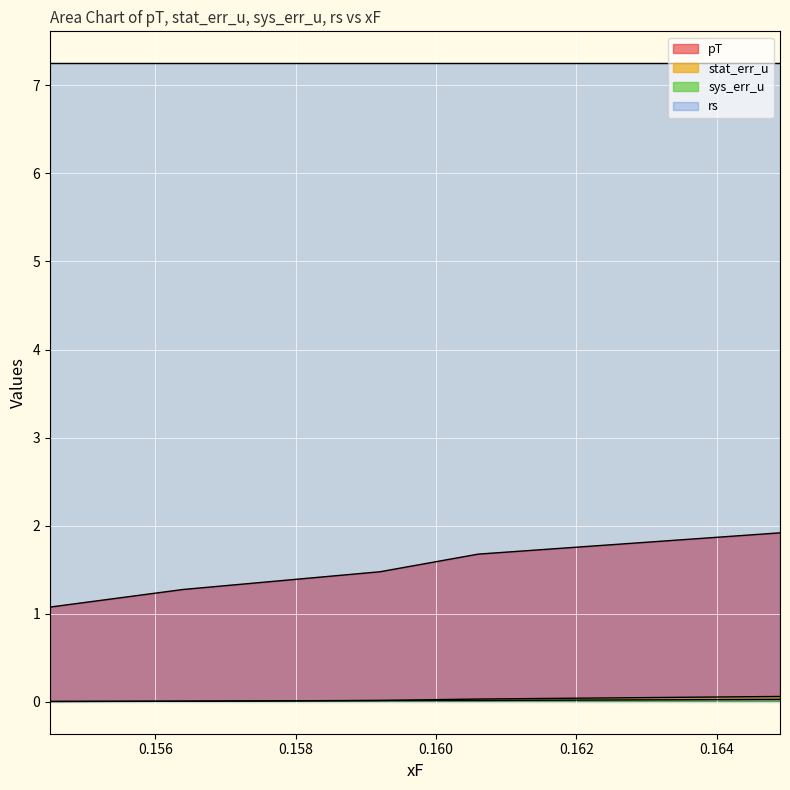

Which category has the lowest value across all series?

0.1545